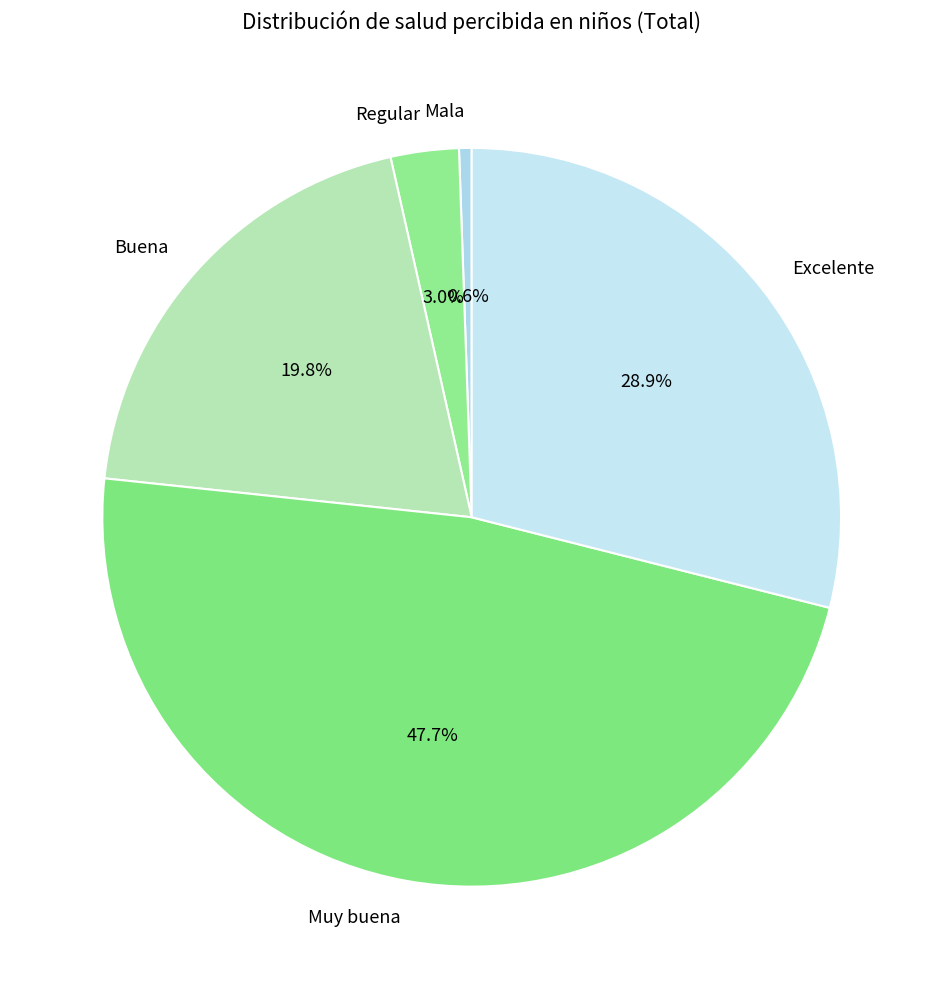

Rank the categories by value from highest to lowest.

Muy buena, Excelente, Buena, Regular, Mala